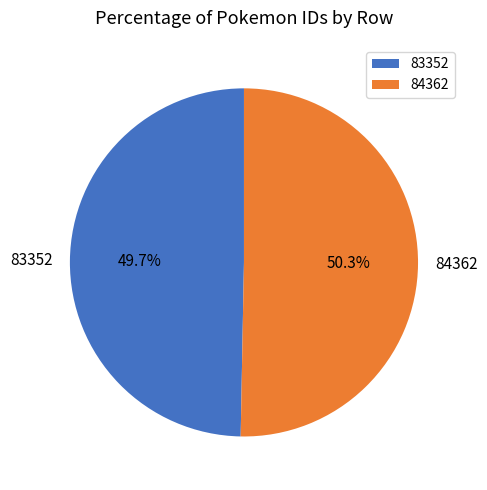

What percentage is the 83352 slice, to the nearest percent?

50%